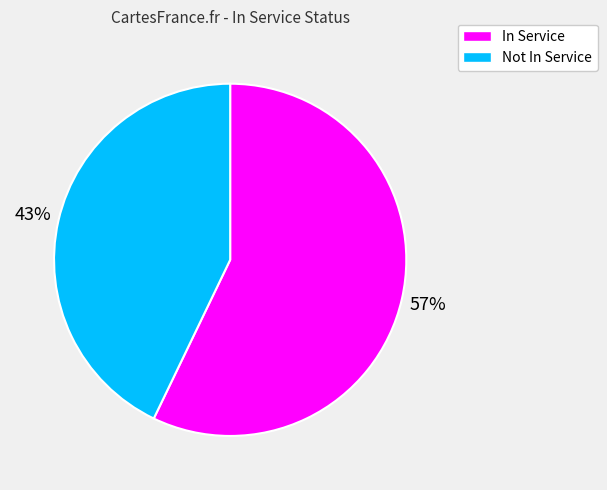

Is there a majority slice in this chart?

Yes